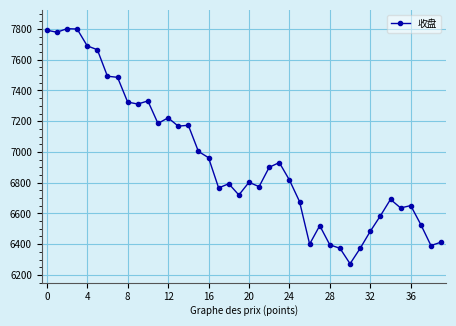

What is the value of the 23rd point from the left?

6900.1